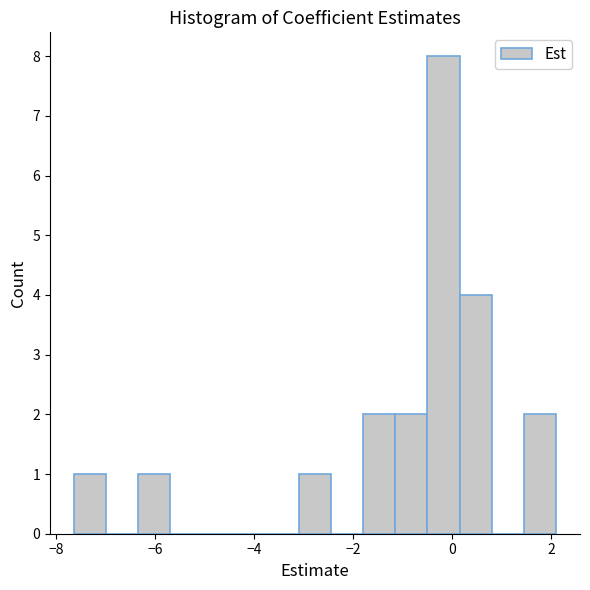

Read against the x-axis, roughly where is the centre of the tallest bar?

-0.2